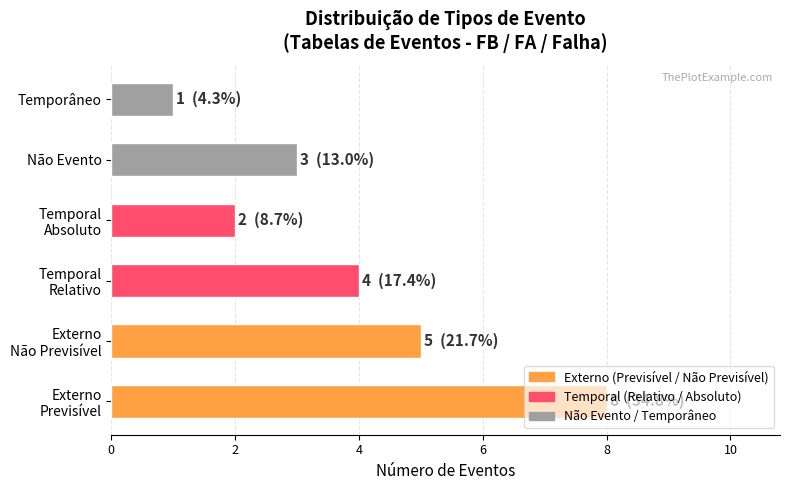

What is the greatest value displayed?

8